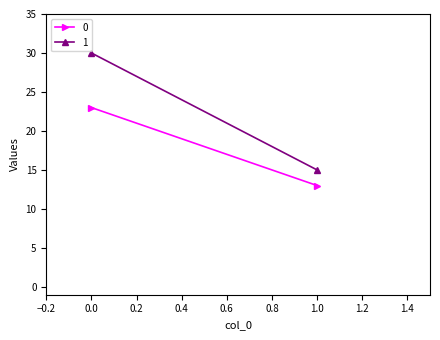

Is it true that 0 equals 23 at 0?

True